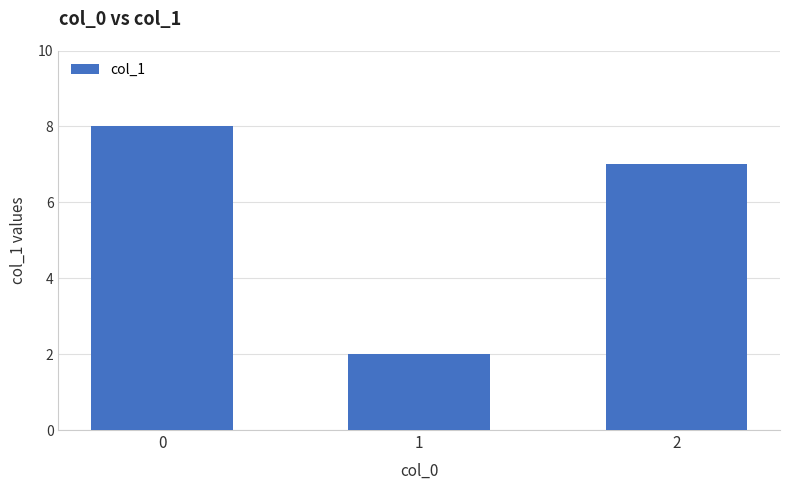

List the labels in order of value, smallest first.

1, 2, 0